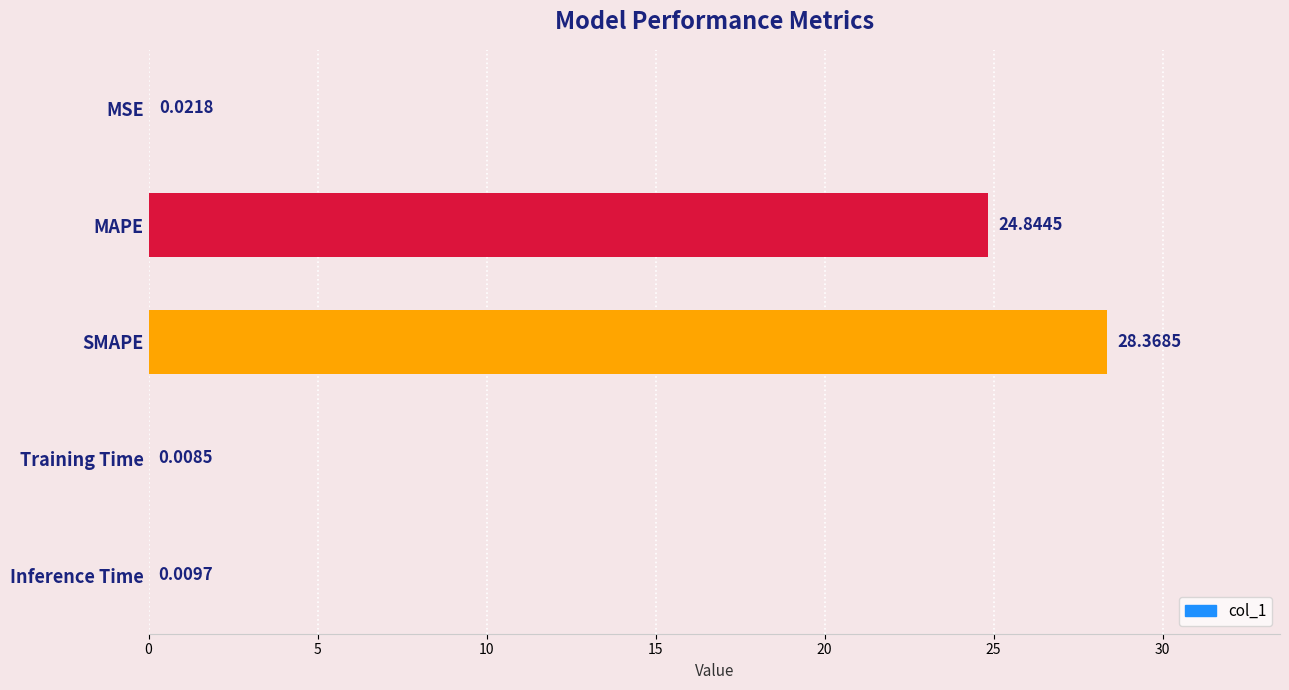

Are the bars horizontal?

Yes